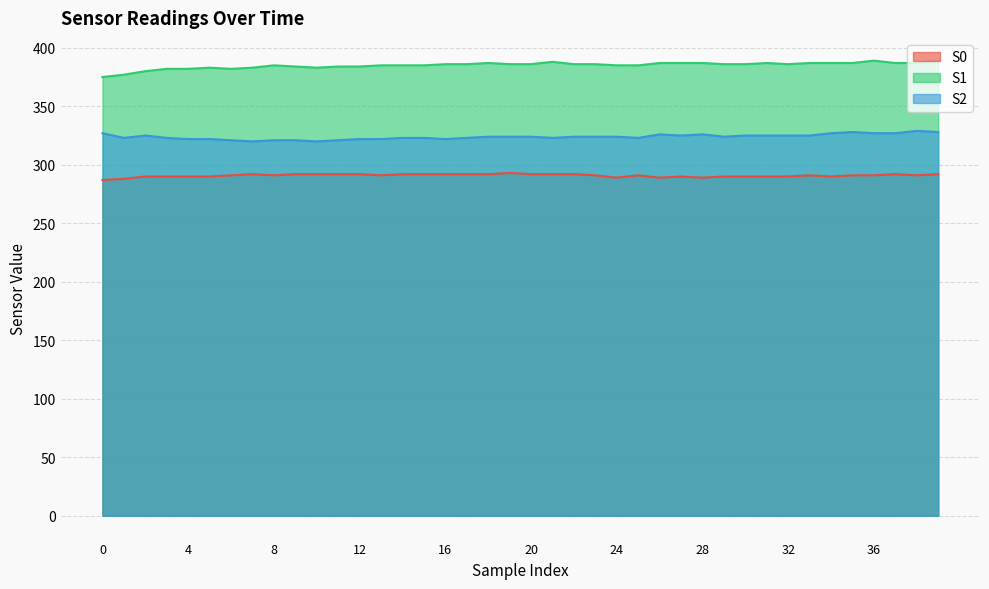

What is the smallest value displayed?

287